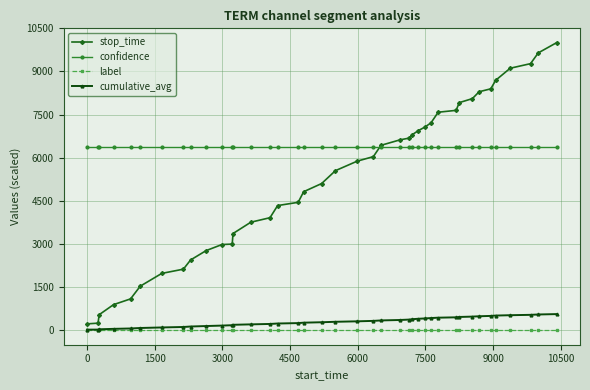

What is the highest value of the stop_time series?

10000.0